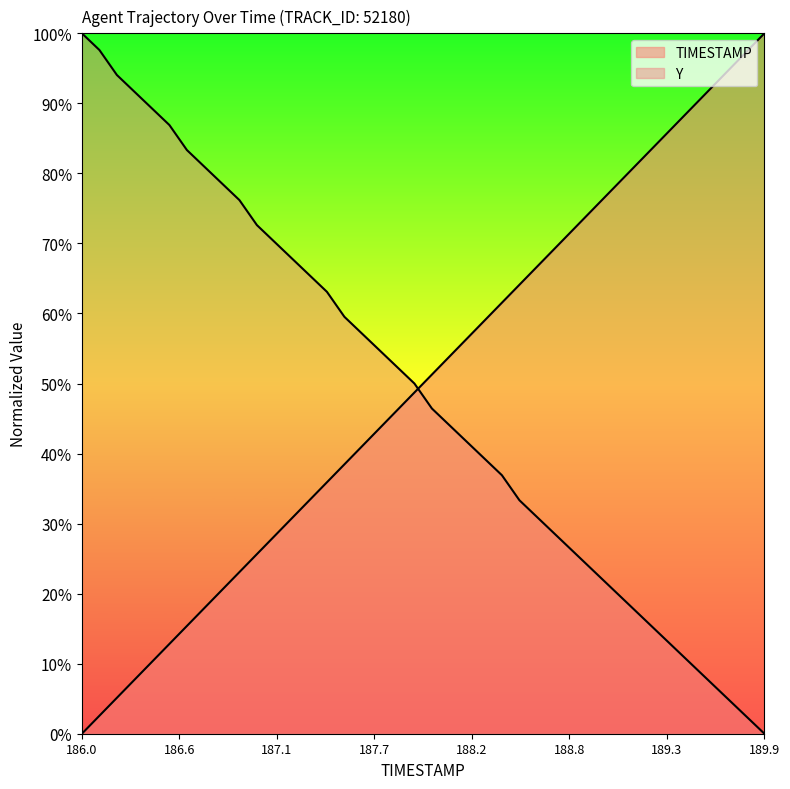

What are all the series names shown in the legend?

TIMESTAMP, Y